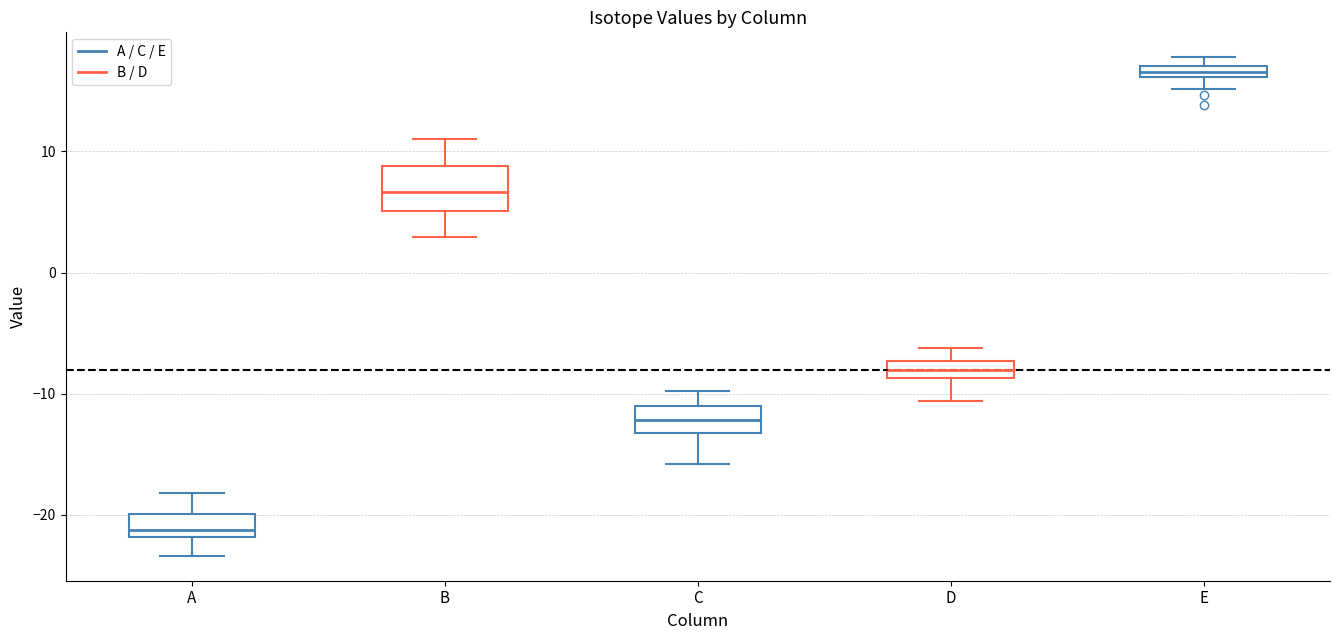

Which box is the tallest, from its lower edge to its upper edge?

B